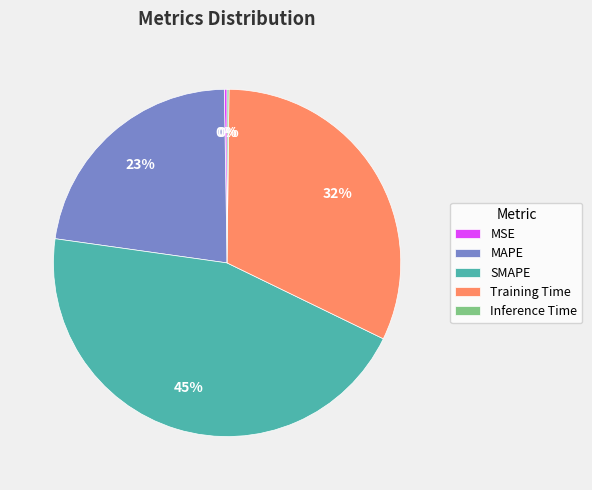

Which category has the biggest portion of the pie?

SMAPE